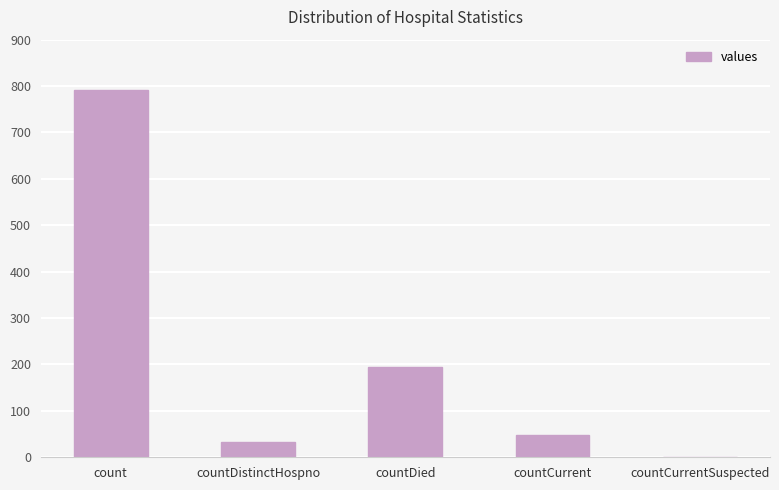

What is the sum of all values?

1067